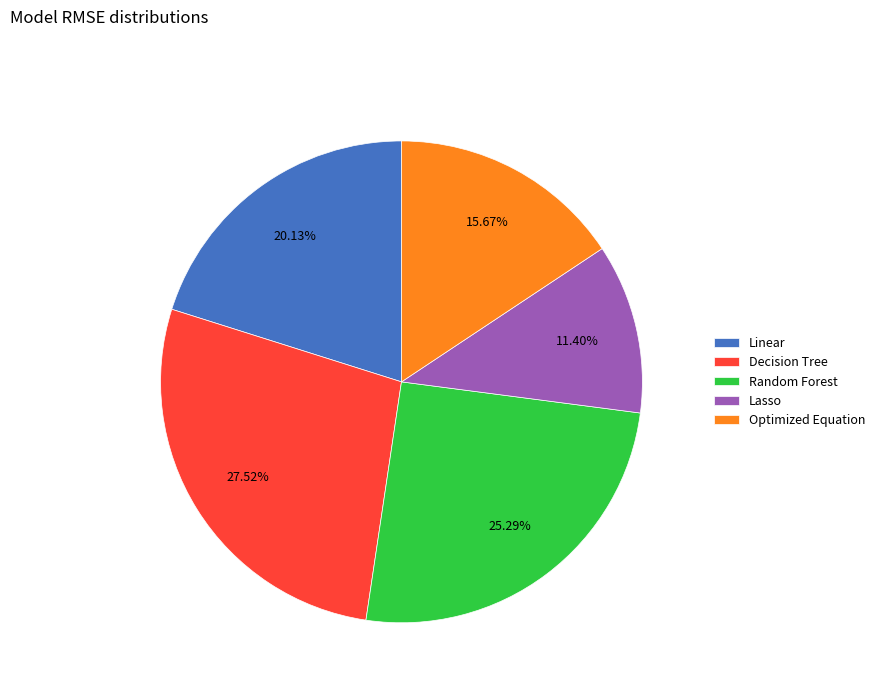

Which has a higher value, Optimized Equation or Random Forest?

Random Forest